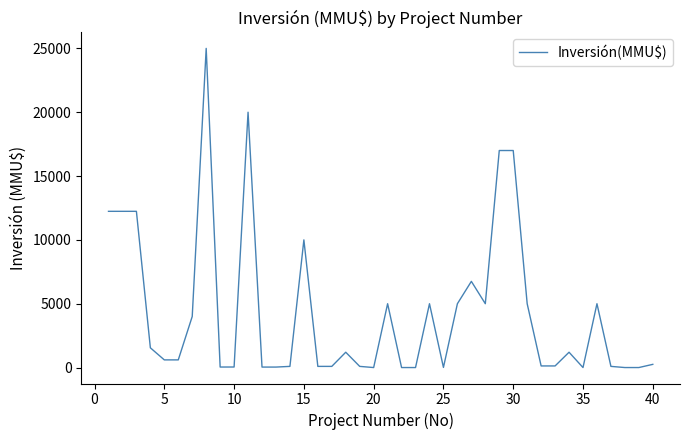

What is the maximum value shown in the chart?

25000